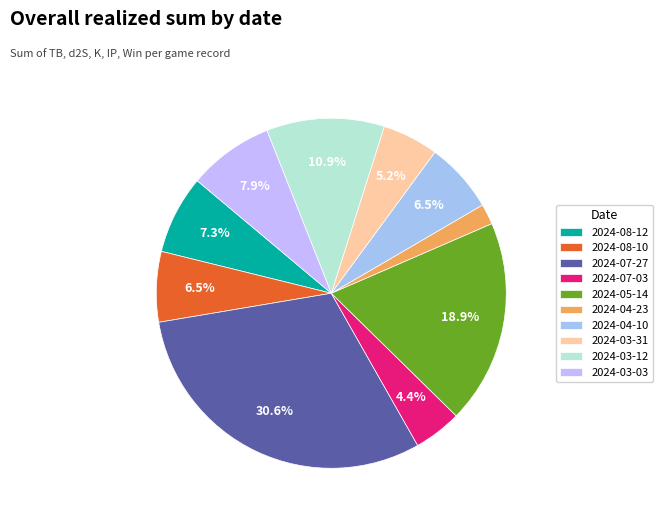

Do 2024-03-31 and 2024-07-03 together represent more than half of the pie?

No